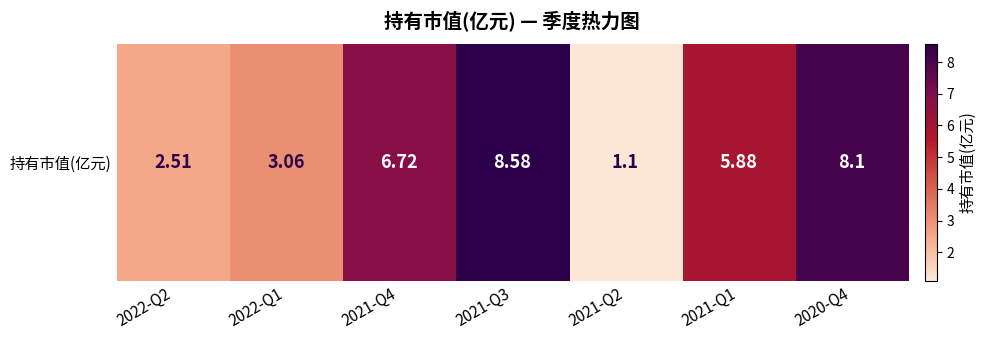

Which category has the highest value across all series?

2021-Q3